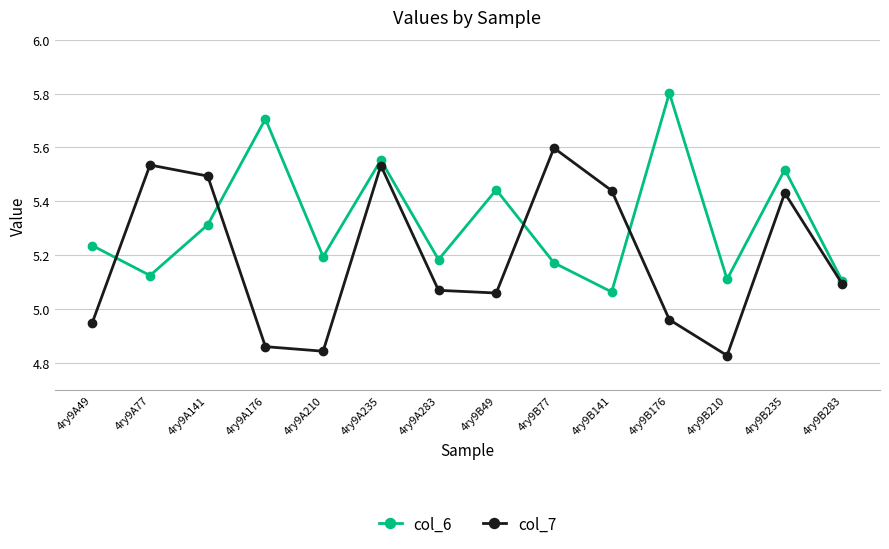

Does the chart display data point markers on the line(s)?

Yes